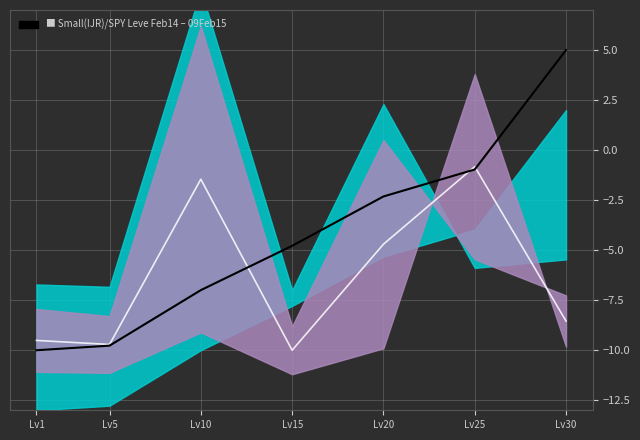

What is the difference between the Leve EXP values at Lv10 and Lv25?

6.0